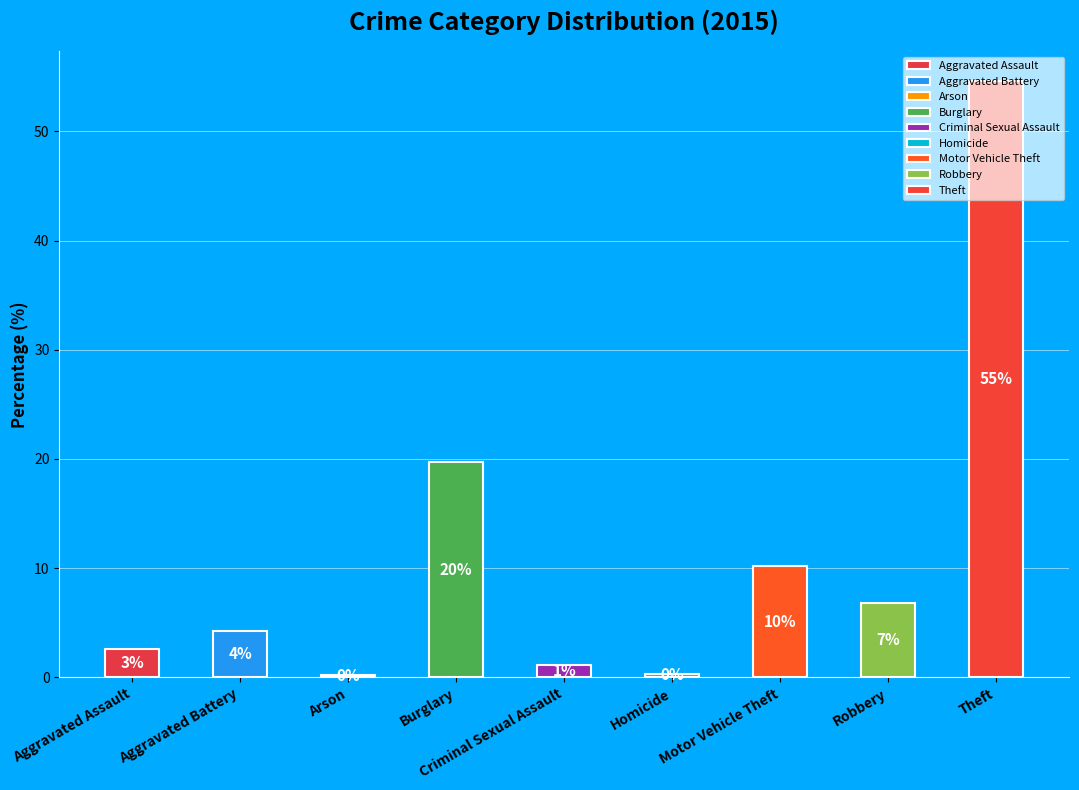

What percentage is the Burglary slice, to the nearest percent?

20%